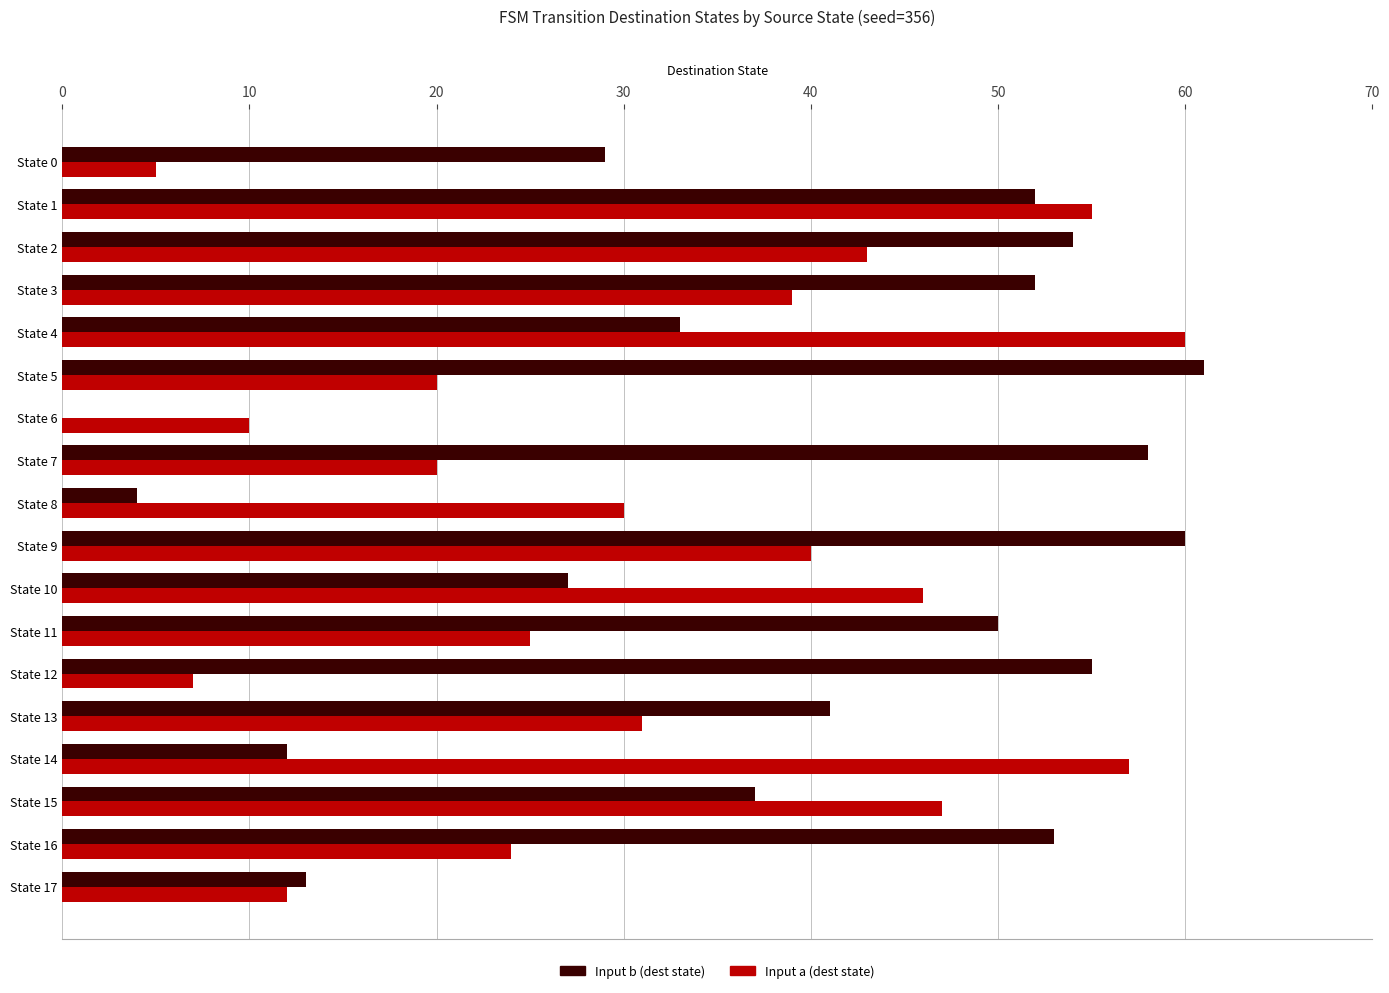

The Input a (dest state) series shows 43 at State 16. True or false?

False